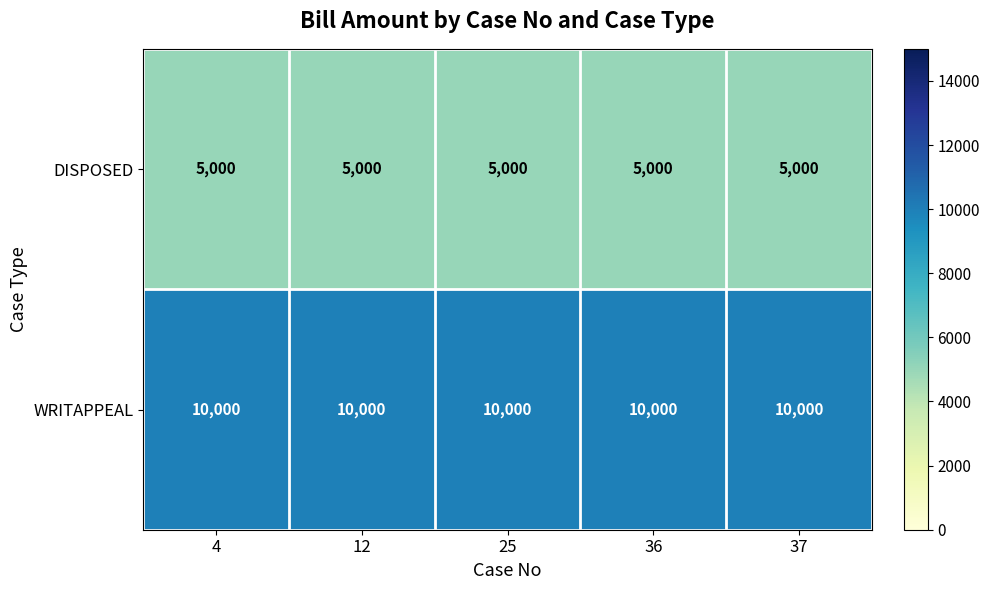

What is the lowest value of the DISPOSED series?

5000